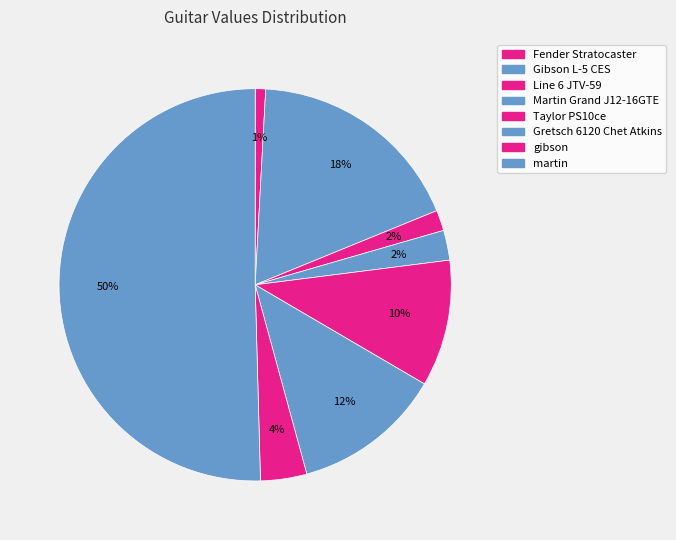

Rank the categories by value from highest to lowest.

martin, Gibson L-5 CES, Gretsch 6120 Chet Atkins, Taylor PS10ce, gibson, Martin Grand J12-16GTE, Line 6 JTV-59, Fender Stratocaster